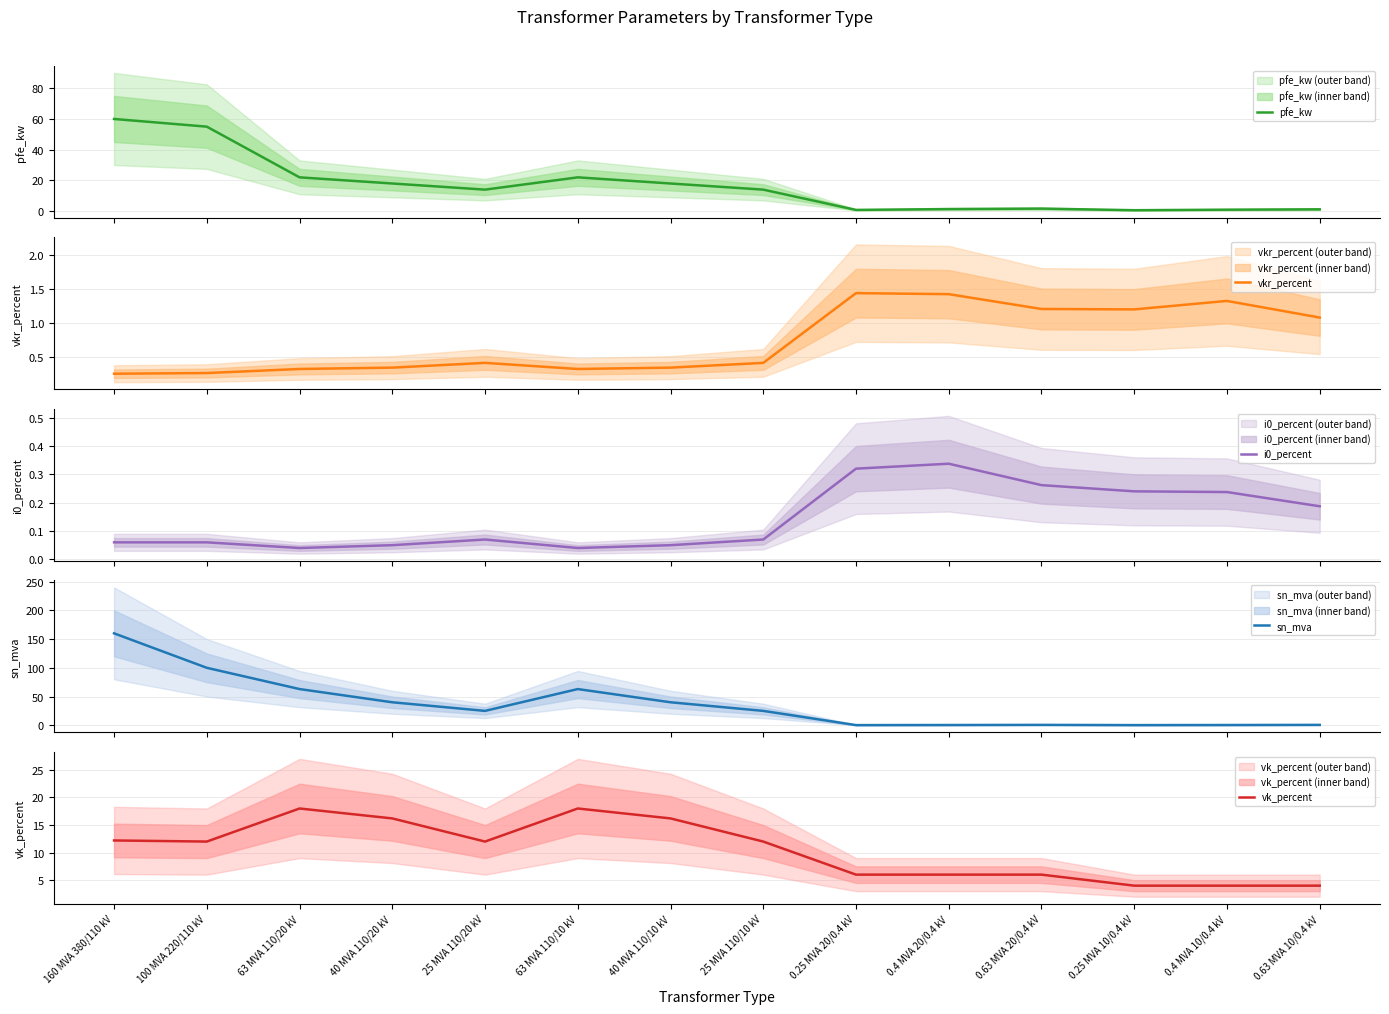

Which label corresponds to the smallest value in the chart?

63 MVA 110/20 kV